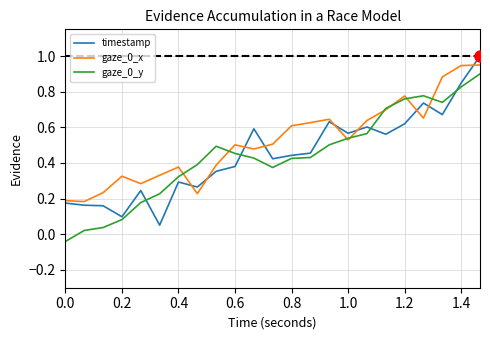

What is the maximum value shown in the chart?

1.0